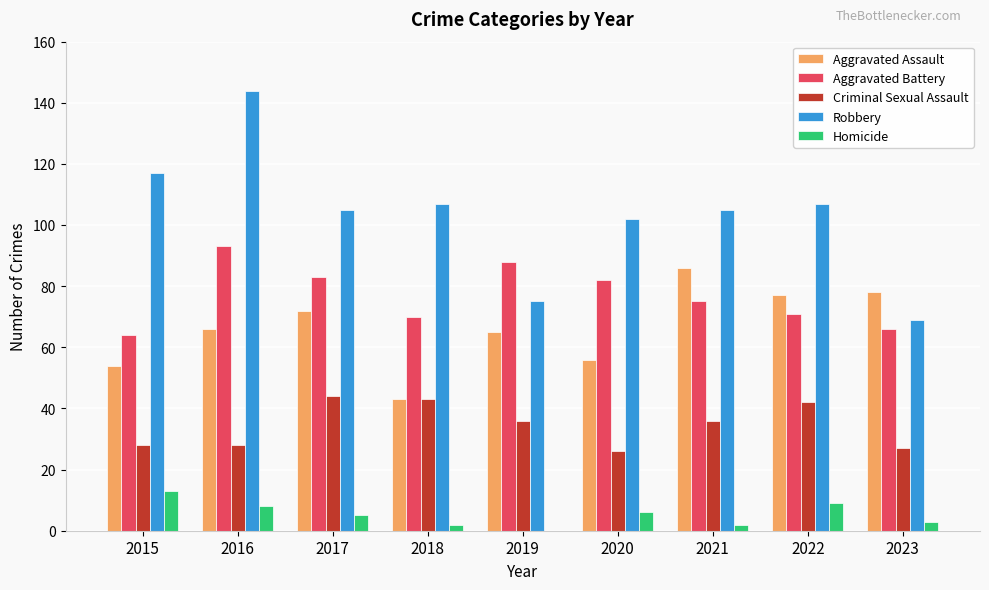

What is the highest value of the Robbery series?

144